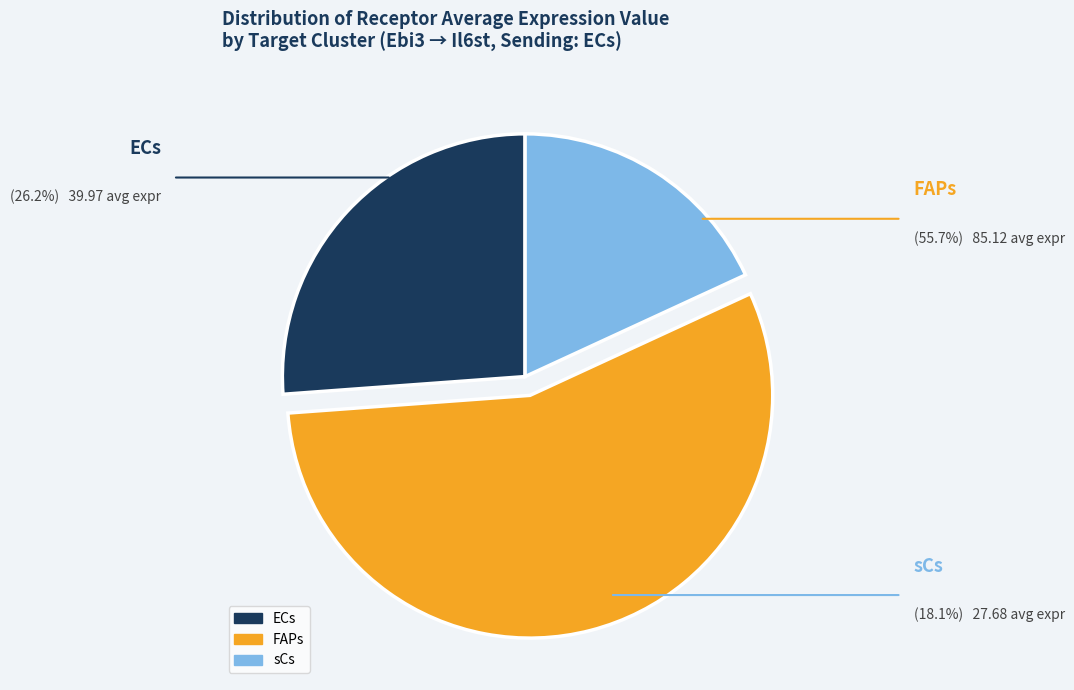

Is it true that ECs is 15% of the pie?

False